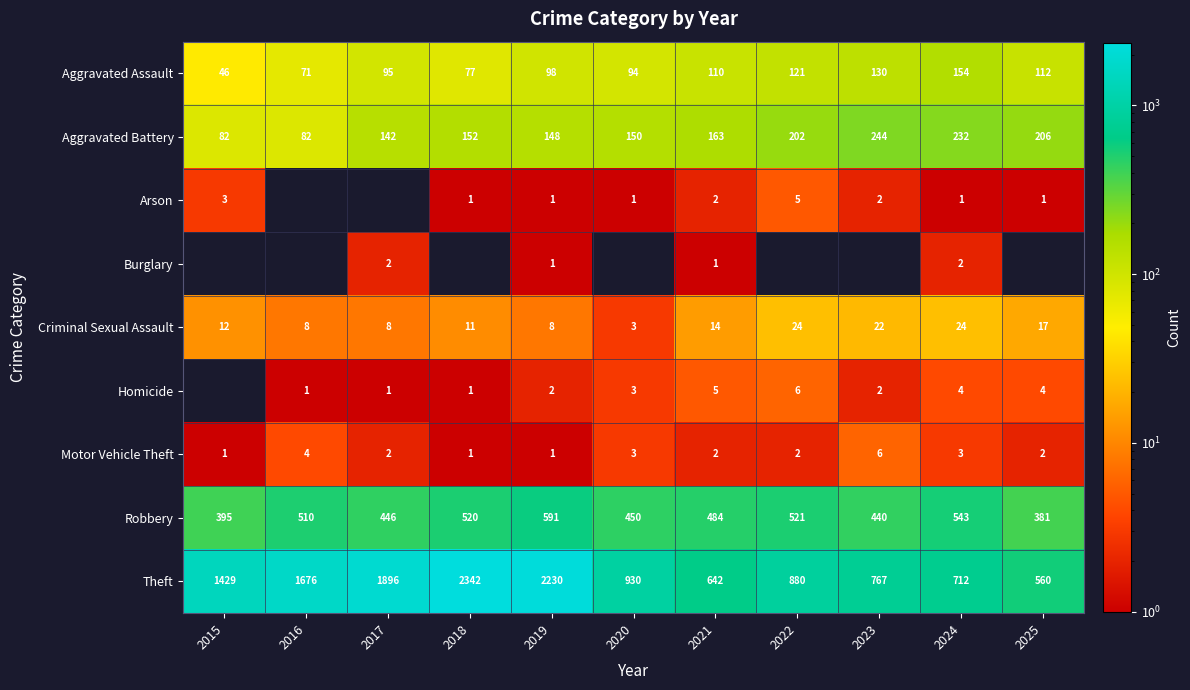

Is it true that Arson equals 1 at 2019?

True